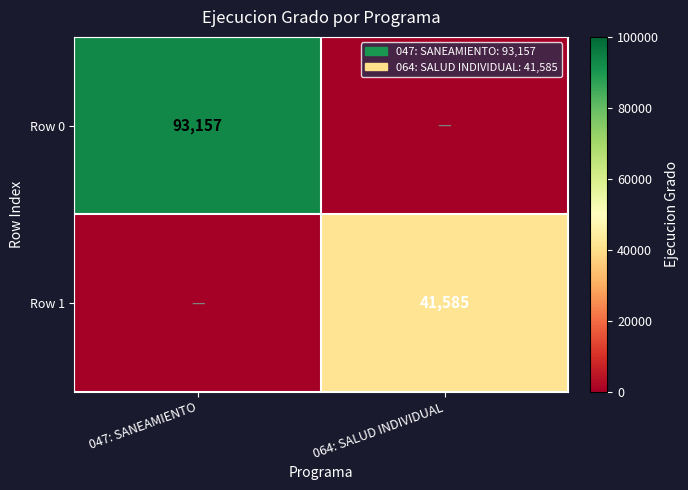

Count the number of categories in the chart.

2